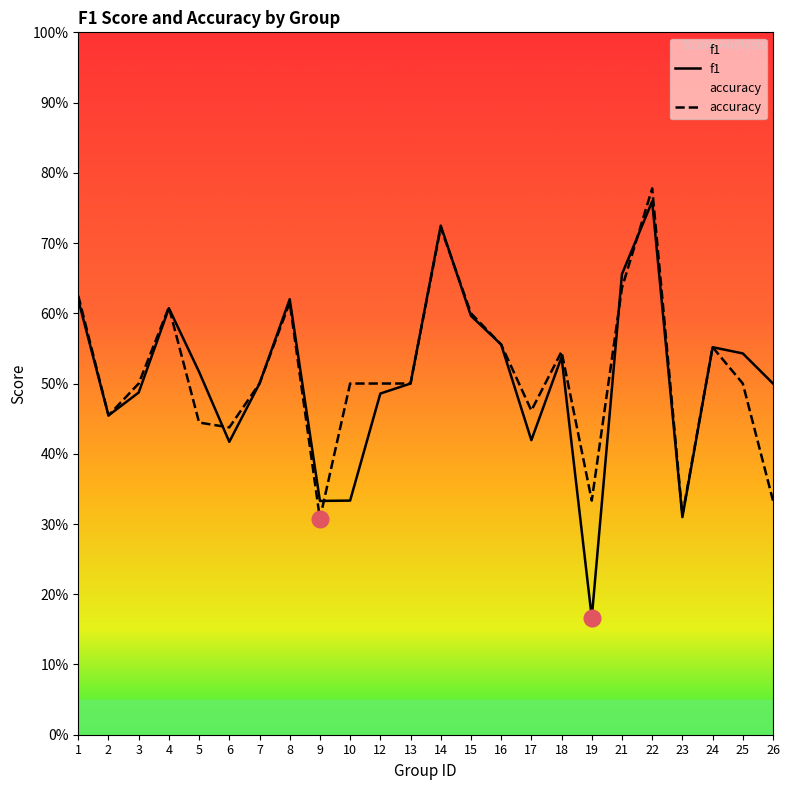

At which category is the sum across all series the highest?

22